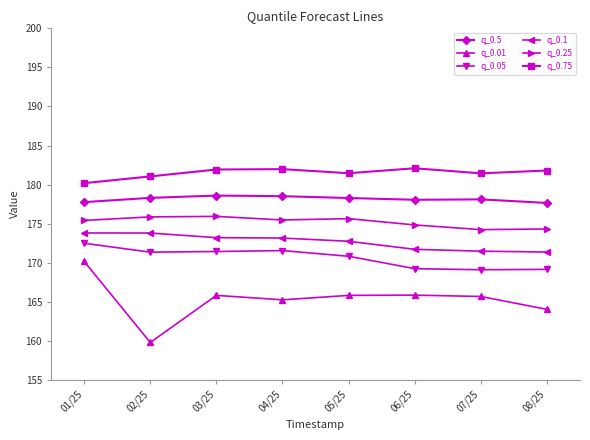

What is the difference between the q_0.05 values at 01/25 and 07/25?

3.4